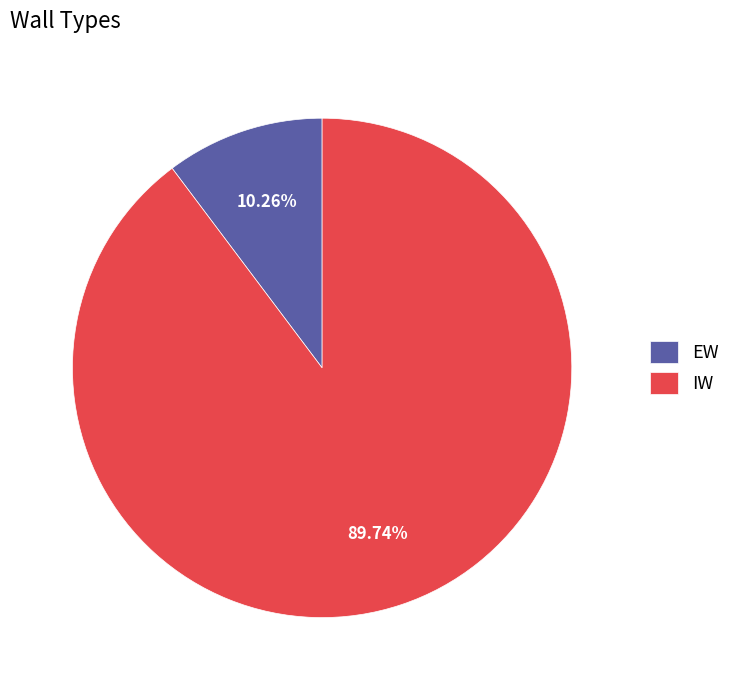

Which has a higher value, EW or IW?

IW